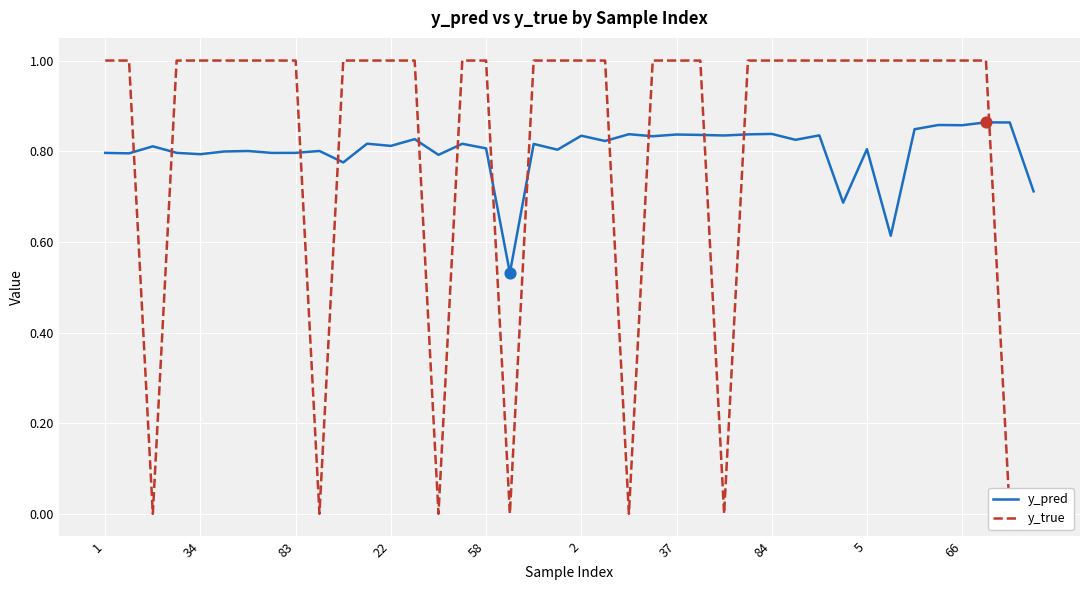

The y_pred series shows 0.8 at 1. True or false?

True